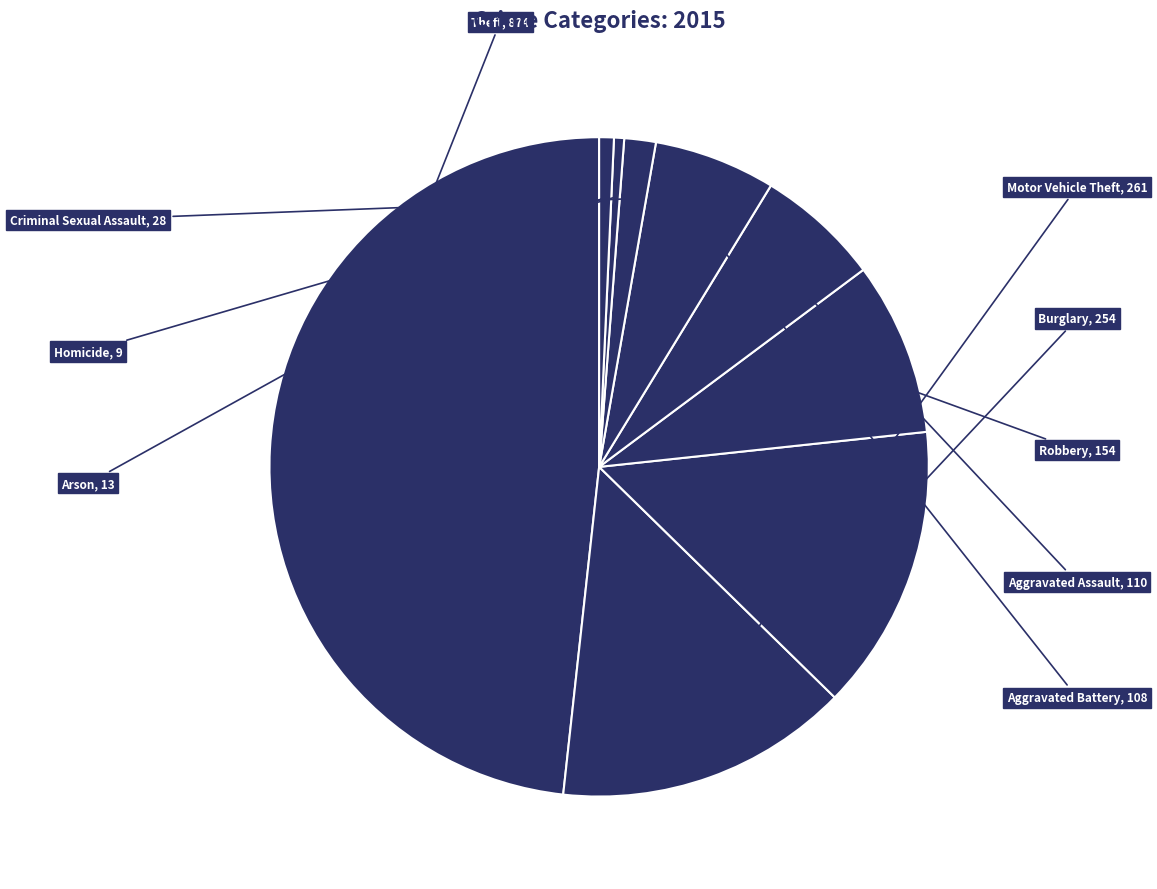

How many segments does this pie chart have?

9